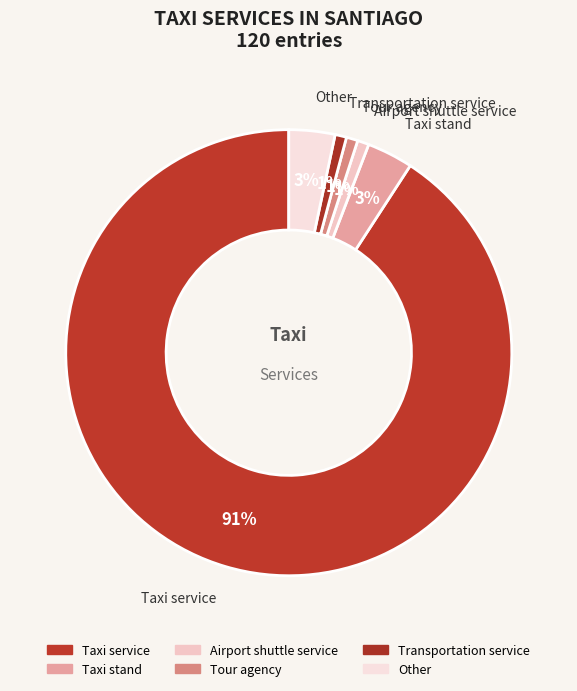

Approximately how many times larger is the value at Transportation service compared to Airport shuttle service?

1.0